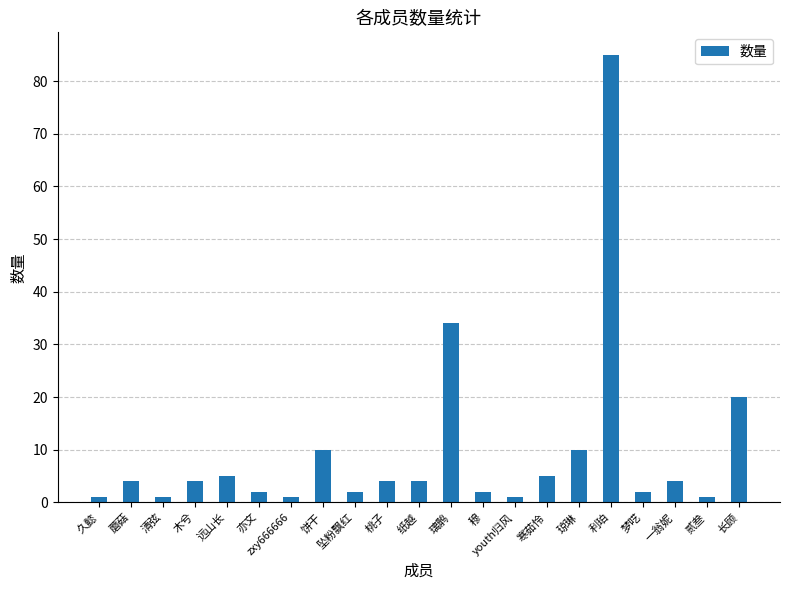

Is it true that the value at 坠粉飘红 is 2?

True